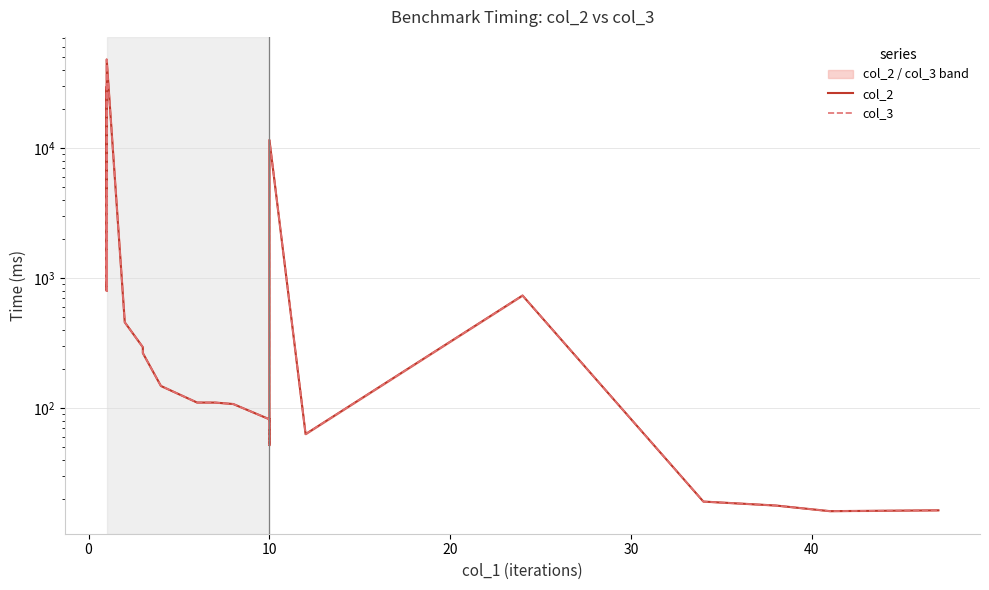

Is this an area chart (filled region under the line)?

No